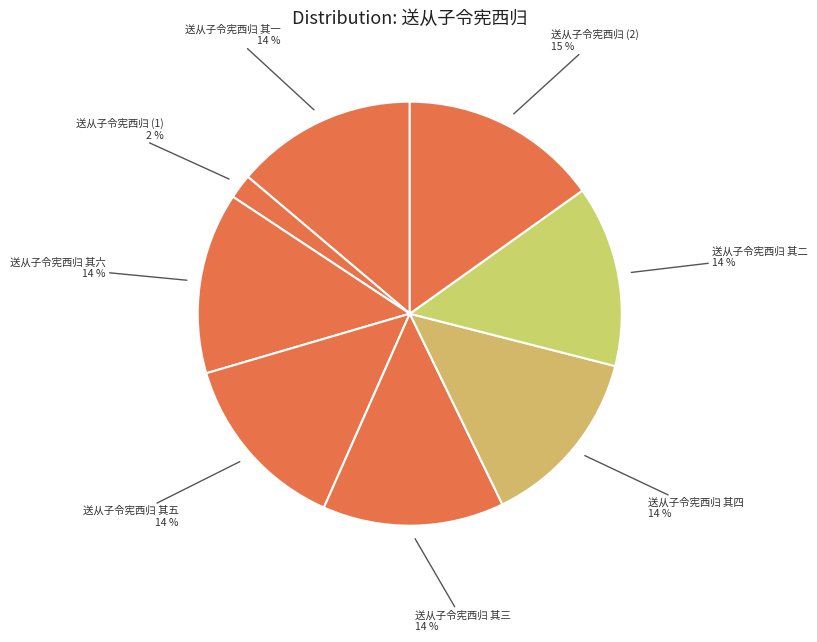

What is the largest slice in the pie chart?

送从子令宪西归 (2)